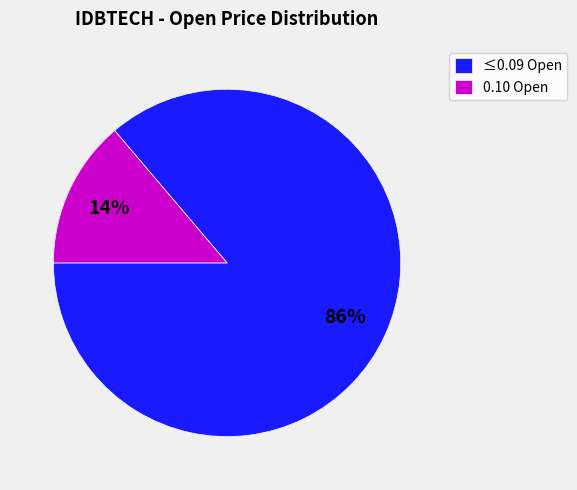

The 0.10 Open slice represents 9% of the pie. True or false?

False